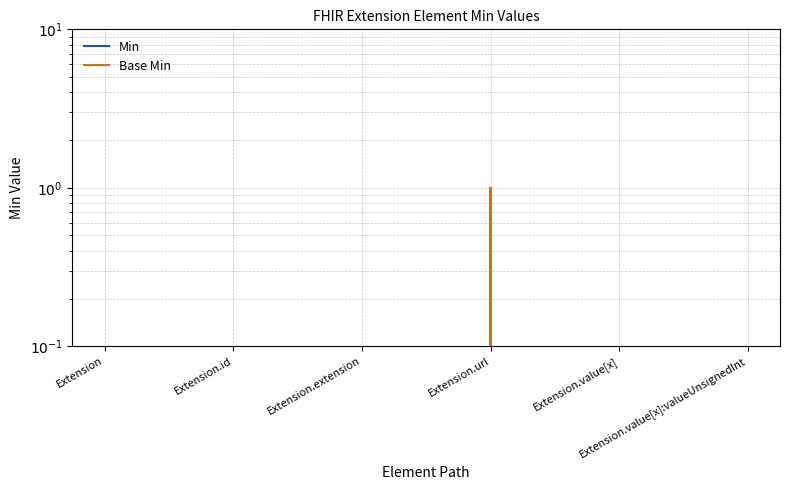

Reading left to right, list all the values displayed in this chart.

Min: Extension=0	Extension.id=0	Extension.extension=0	Extension.url=1	Extension.value[x]=0	Extension.value[x]:valueUnsignedInt=0
Base Min: Extension=0	Extension.id=0	Extension.extension=0	Extension.url=1	Extension.value[x]=0	Extension.value[x]:valueUnsignedInt=0